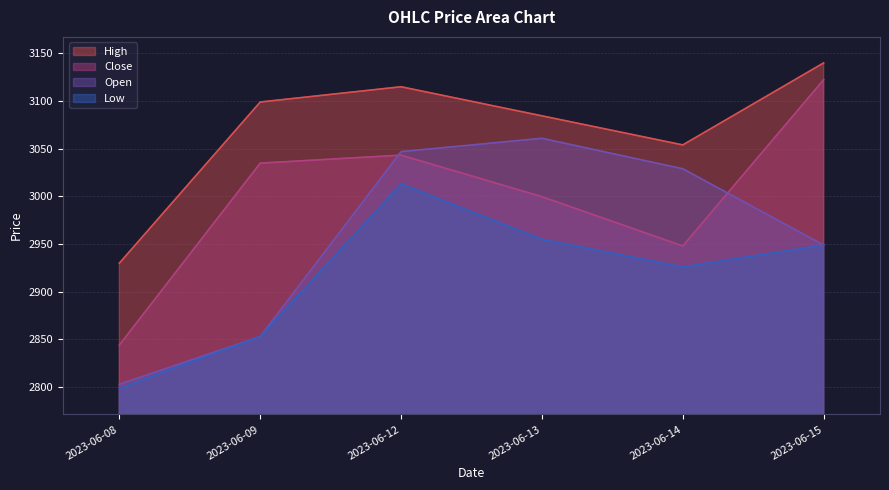

How many interior local peaks does the Low series have?

1